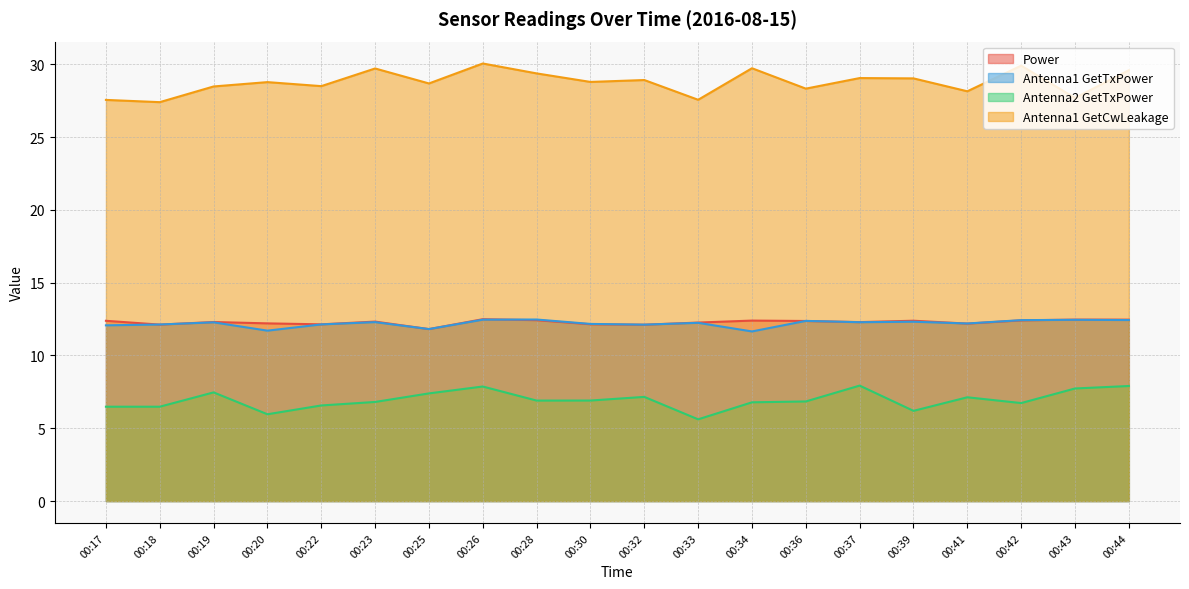

At which category does the chart reach its peak across all series?

00:26